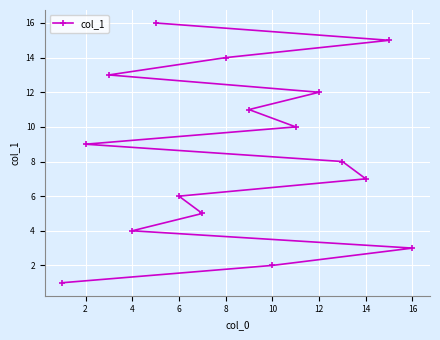

What is the greatest value displayed?

16